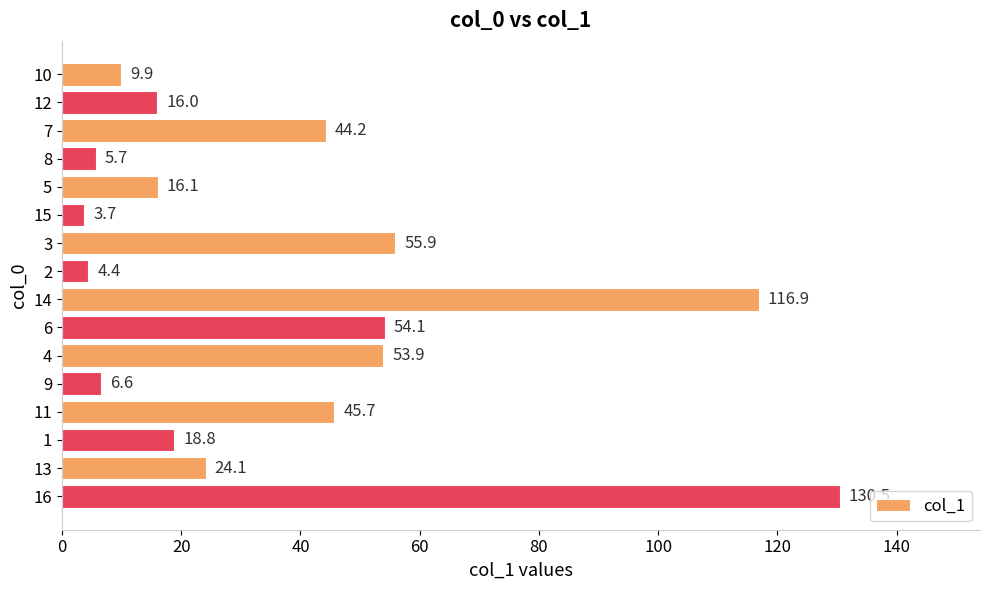

Which label corresponds to the smallest value in the chart?

15